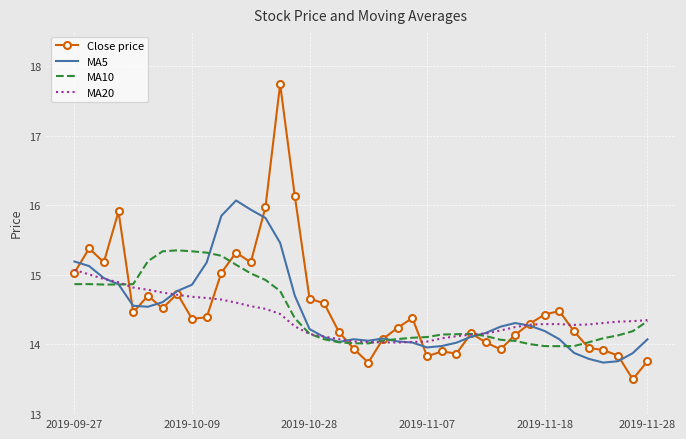

What is the highest value of the Close price series?

17.7